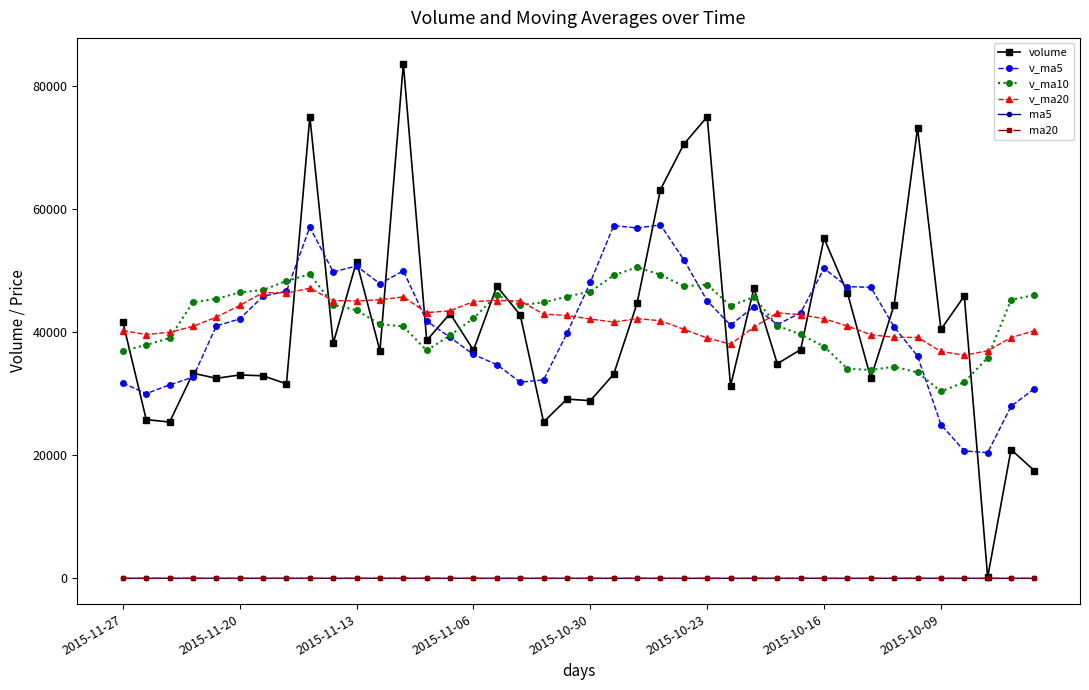

What are all the series names shown in the legend?

volume, v_ma5, v_ma10, v_ma20, ma5, ma20